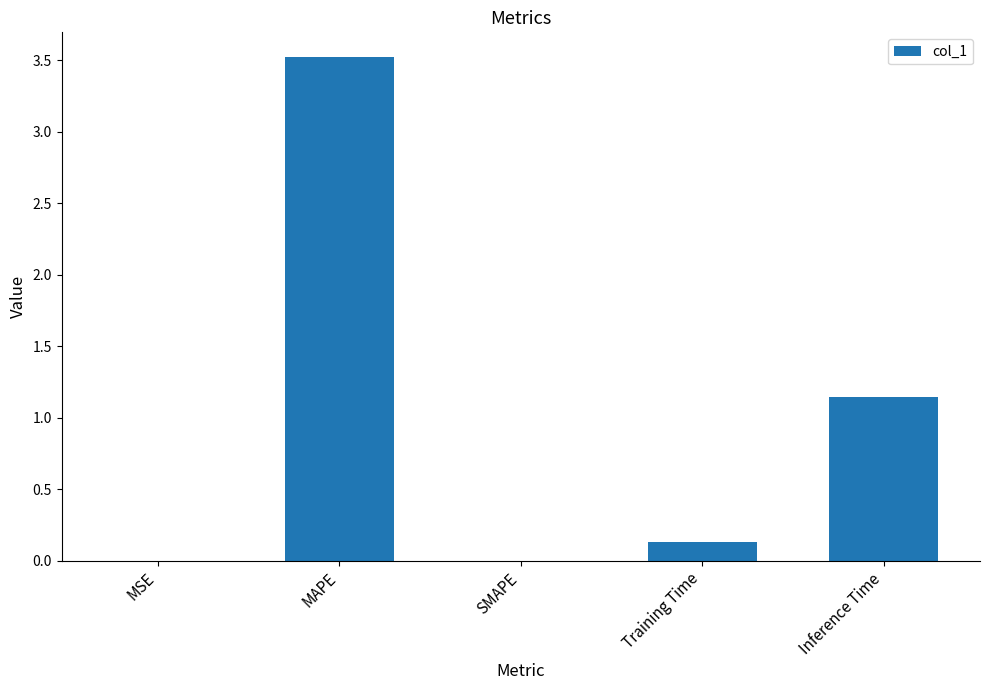

The chart shows a value of 0.0 at MSE. True or false?

True